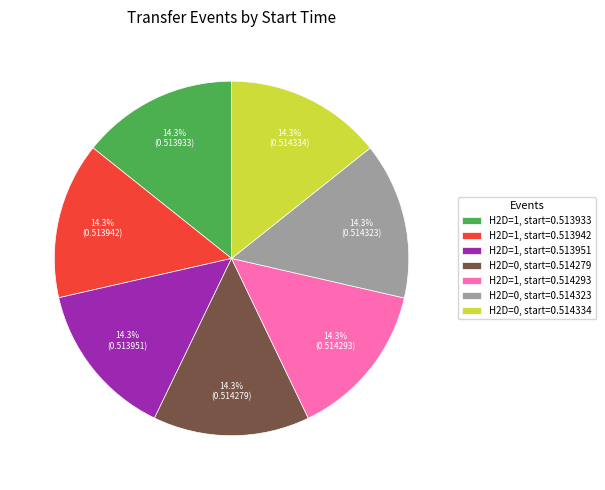

The H2D=1, start=0.513942 slice represents 14% of the pie. True or false?

True